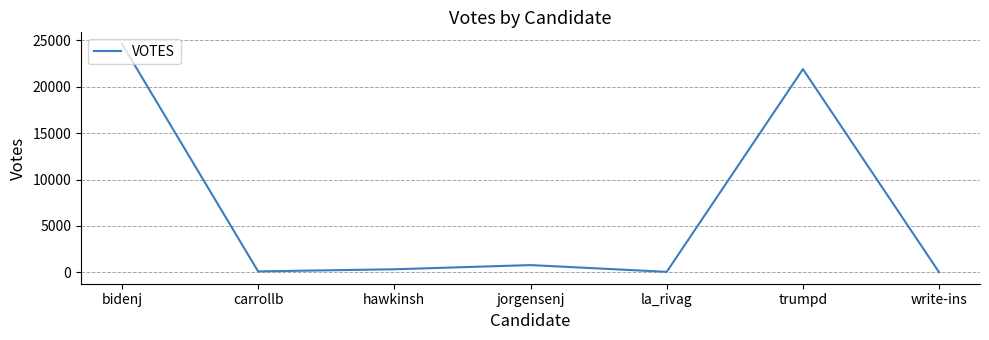

How many interior local valleys (lower than both neighbors) does the data have?

2